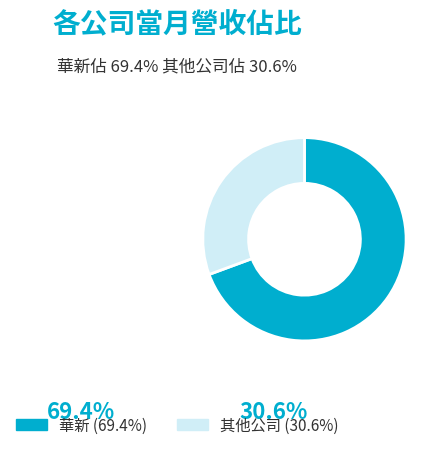

Does any single category account for the majority?

Yes